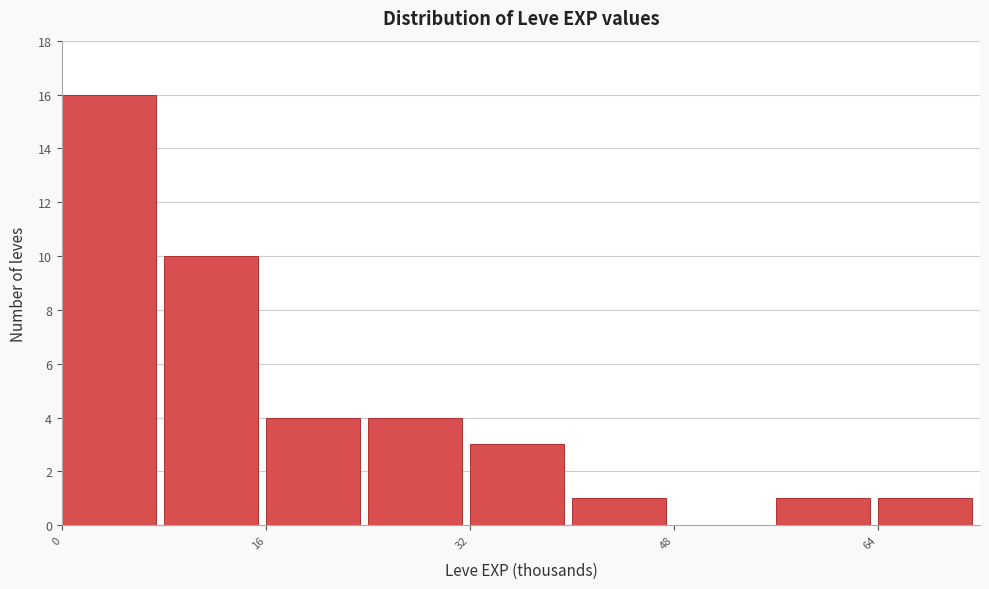

Reading left to right, transcribe this chart: for each bar, give the range it covers on the x-axis and its height. The values are not printed on the chart, so give them approximately, as read against the axis.

0 to 8: 16
8 to 16: 10
16 to 24: 4
24 to 32: 4
32 to 40: 3
40 to 48: 1
48 to 56: 0
56 to 64: 1
64 to 72: 1